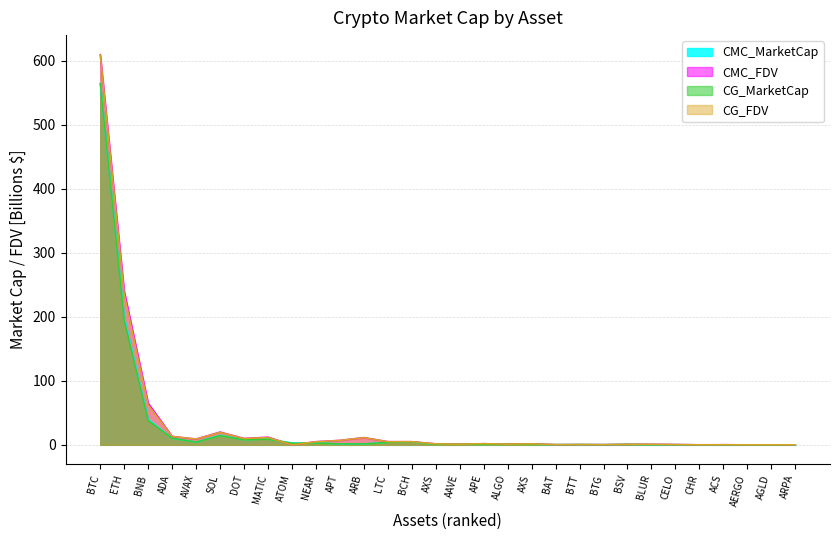

Where does the CG_FDV series first go above 1?

BTC